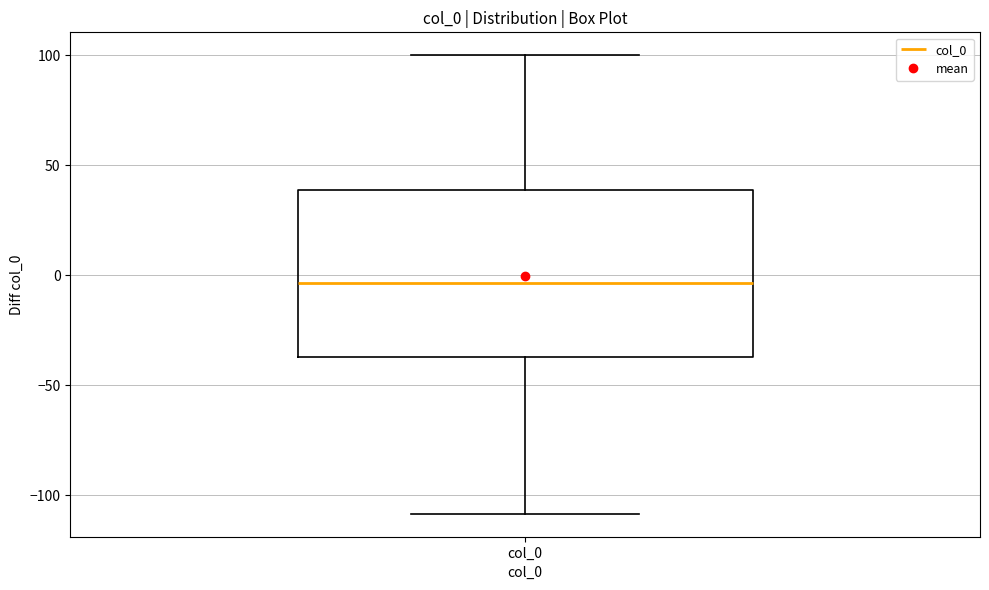

Transcribe this box plot: give where the median line is, the range the box spans, and where the two whiskers end, as read against the y-axis. The values are not printed on the chart, so give them approximately, as read against the axis.

median -5, box -35 to 40, whiskers -110 to 100